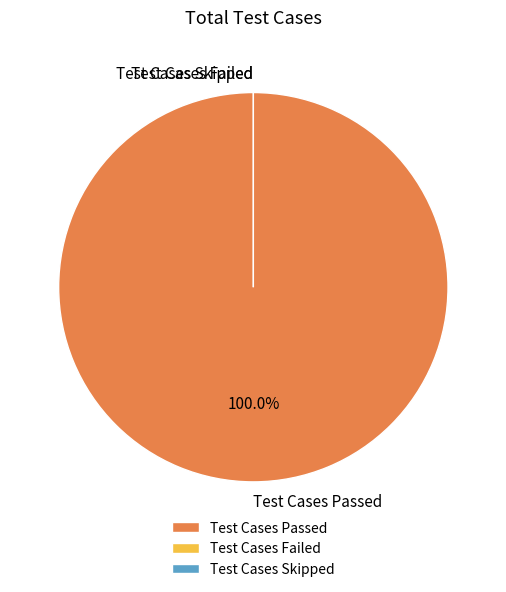

True or false: Test Cases Skipped accounts for 10% of the total.

False